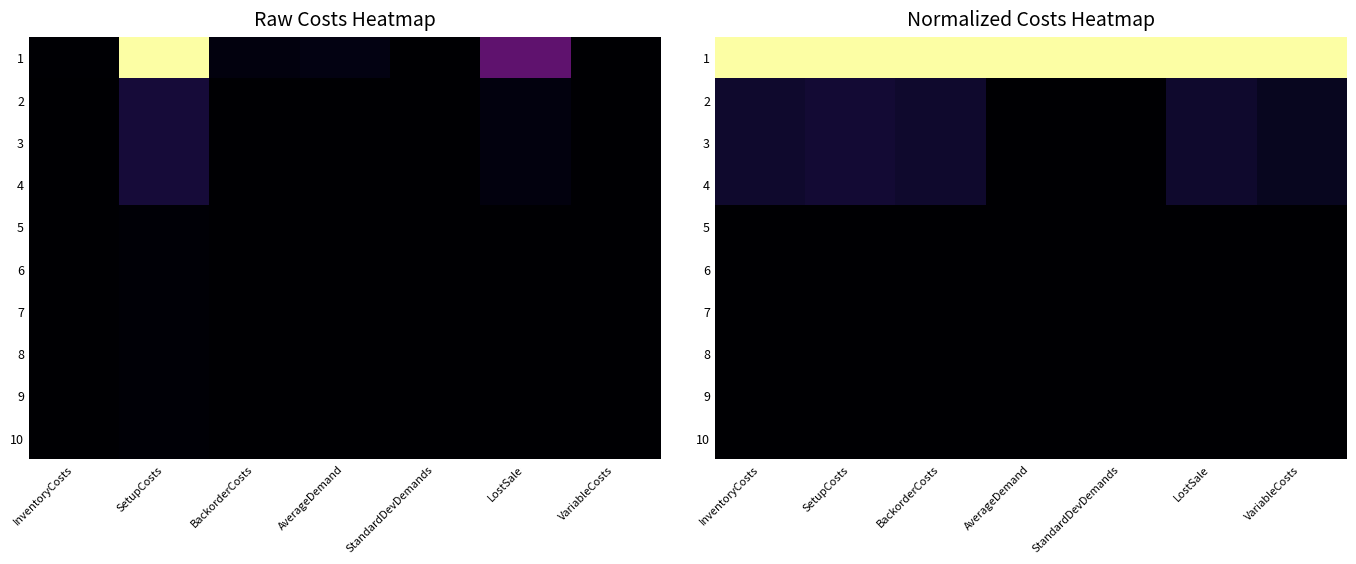

What is the total value across all series at BackorderCosts?

1.2